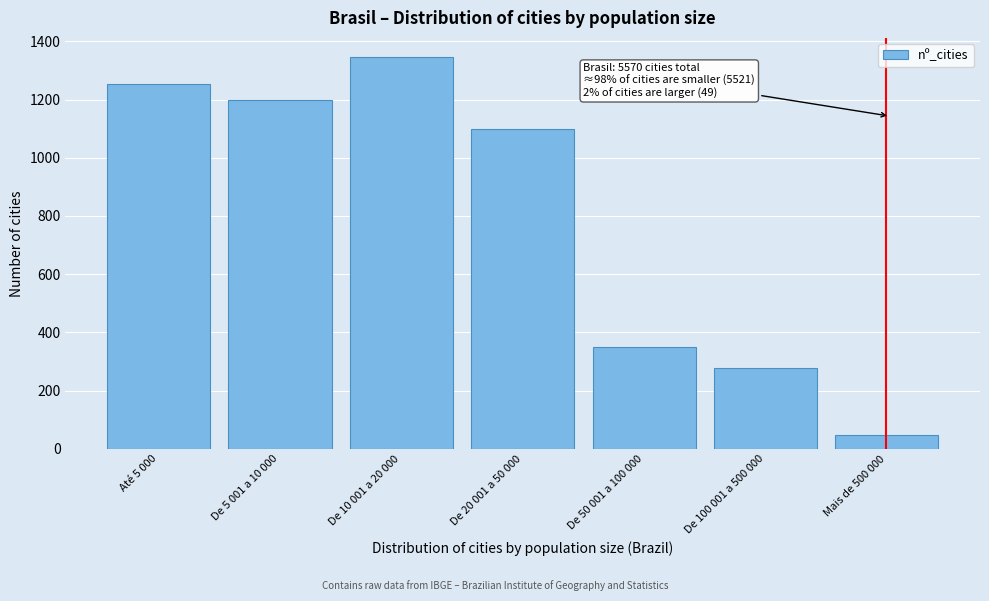

Reading left to right, transcribe all the data shown in this chart.

Até 5 000=1253	De 5 001 a 10 000=1199	De 10 001 a 20 000=1345	De 20 001 a 50 000=1100	De 50 001 a 100 000=349	De 100 001 a 500 000=276	Mais de 500 000=48